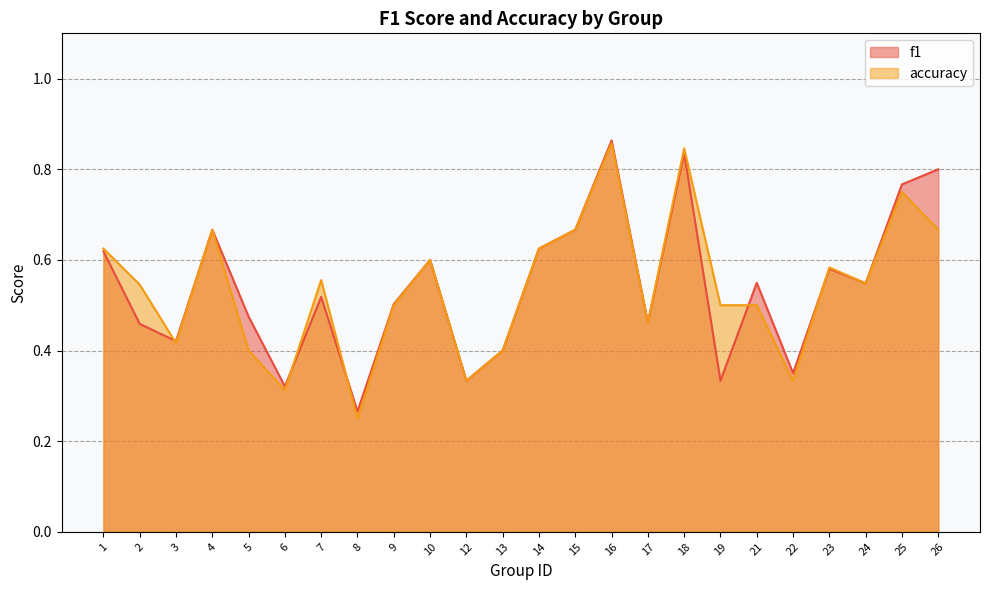

True or false: accuracy and f1 cross at least once.

True